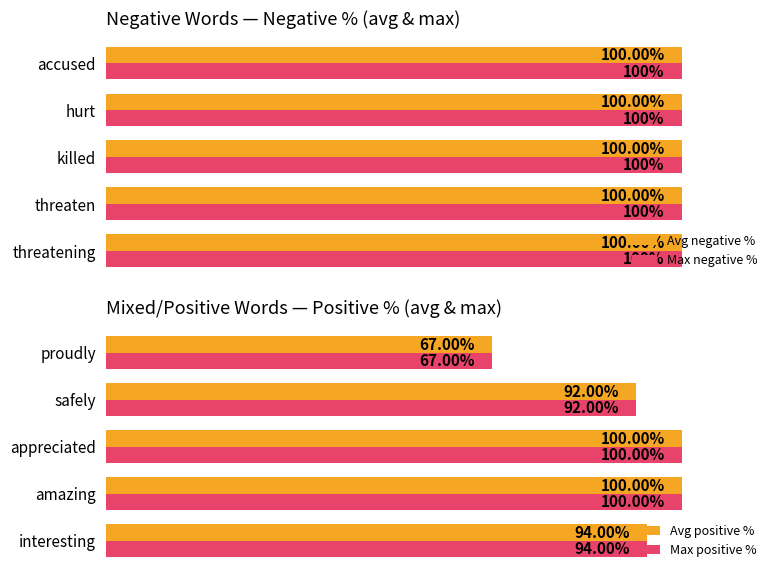

What are all the series names shown in the legend?

Avg negative %, Max negative %, Avg positive %, Max positive %